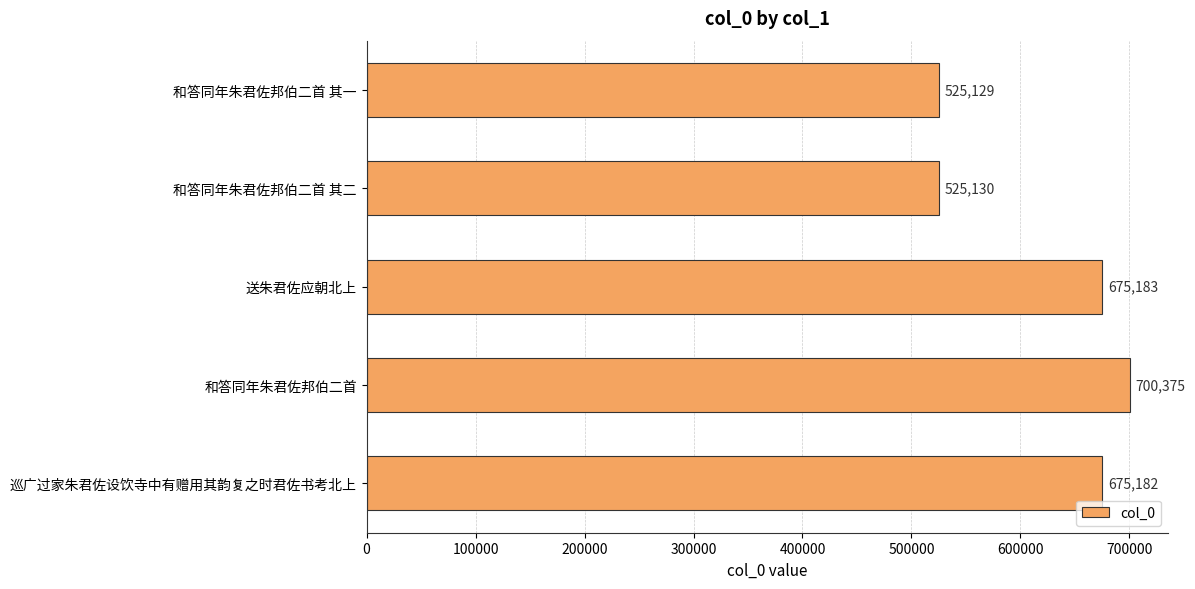

Rank the categories by value from highest to lowest.

和答同年朱君佐邦伯二首, 送朱君佐应朝北上, 巡广过家朱君佐设饮寺中有赠用其韵复之时君佐书考北上, 和答同年朱君佐邦伯二首 其二, 和答同年朱君佐邦伯二首 其一